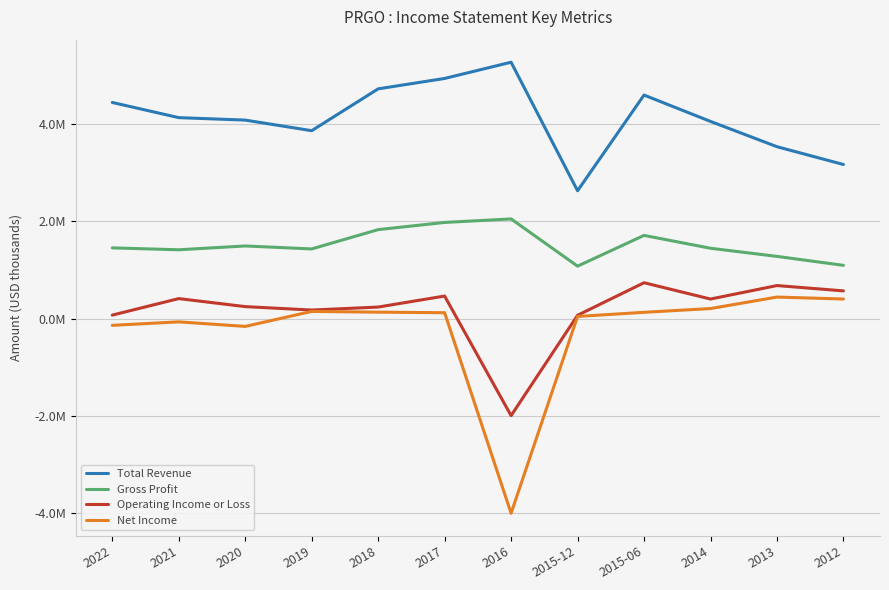

Reading left to right, extract all data points from this chart.

Total Revenue: 4451600	4138700	4088200	3869900	4731700	4946200	5280600	2632200	4603900	4060800	3539800	3173200
Gross Profit: 1455400	1416200	1494900	1433700	1831500	1979500	2051800	1078900	1712500	1447700	1280000	1095600
Operating Income or Loss: 70000	410400	245200	174500	236000	463000	-2000800	66700	737200	401200	679100	569200
Net Income: -140600	-68900	-162600	146100	131000	119600	-4012800	42500	128000	205300	441900	401600